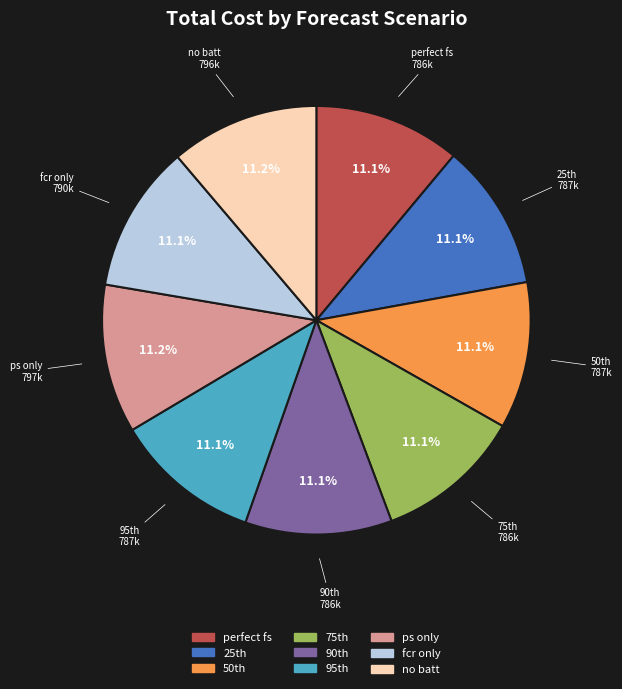

What portion of the pie excludes fcr only?

88.9%